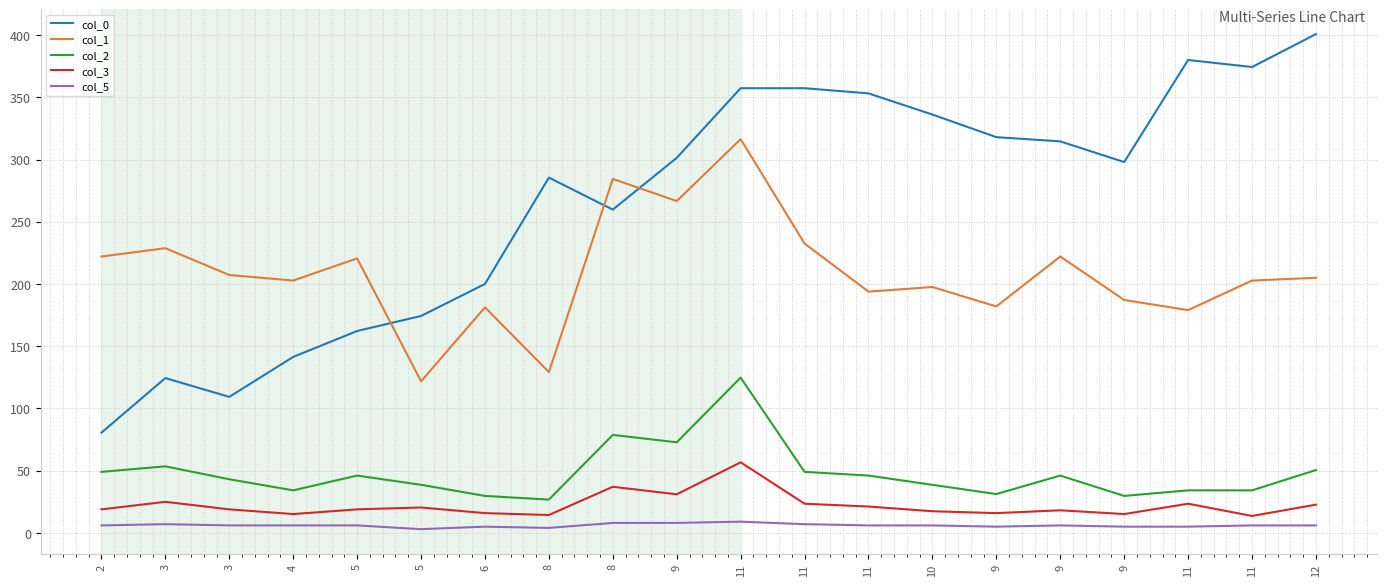

Reading left to right, transcribe all the data shown in this chart.

col_0: 80.6	124.4	109.3	141.4	162.2	174.3	200.1	285.5	259.8	301.4	357.4	357.4	353.2	336.2	318.1	314.6	298.0	380.1	374.4	400.9
col_1: 222.1	228.8	207.3	202.8	220.6	121.8	181.3	129.3	284.5	266.7	316.5	232.5	193.9	197.6	182.0	222.1	187.2	179.0	202.8	205.0
col_2: 49.0	53.5	43.1	34.2	46.1	38.6	29.7	26.7	78.7	72.8	124.8	49.0	46.1	38.6	31.2	46.1	29.7	34.2	34.2	50.5
col_3: 18.9	25.0	18.9	15.1	18.9	20.4	15.9	14.4	37.1	31.0	56.7	23.4	21.2	17.4	15.9	18.2	15.1	23.4	13.6	22.7
col_5: 6.0	7.0	6.0	6.0	6.0	3.0	5.0	4.0	8.0	8.0	9.0	7.0	6.0	6.0	5.0	6.0	5.0	5.0	6.0	6.0